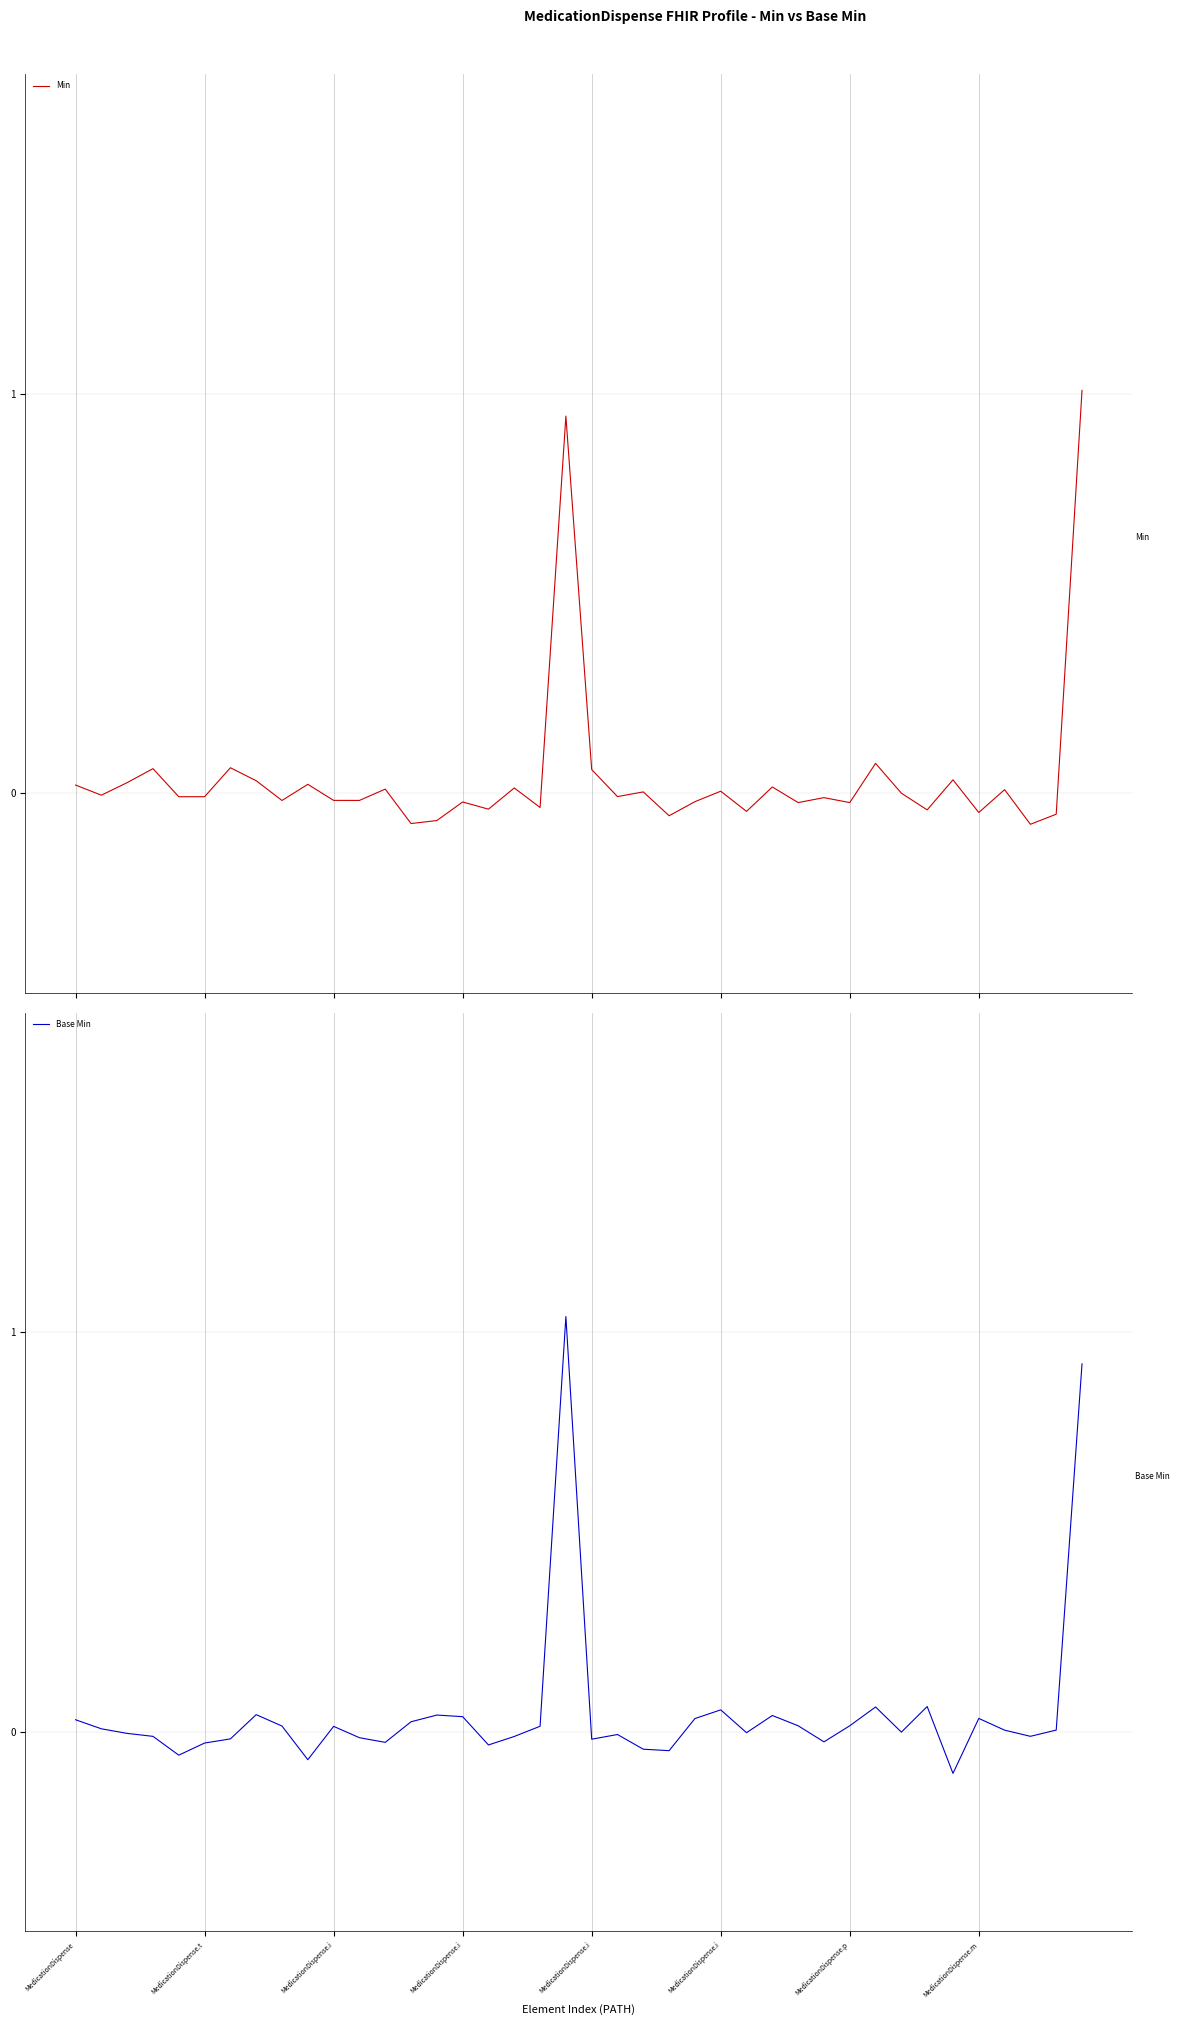

Where is the first local minimum for Base Min?

MedicationDispense.i